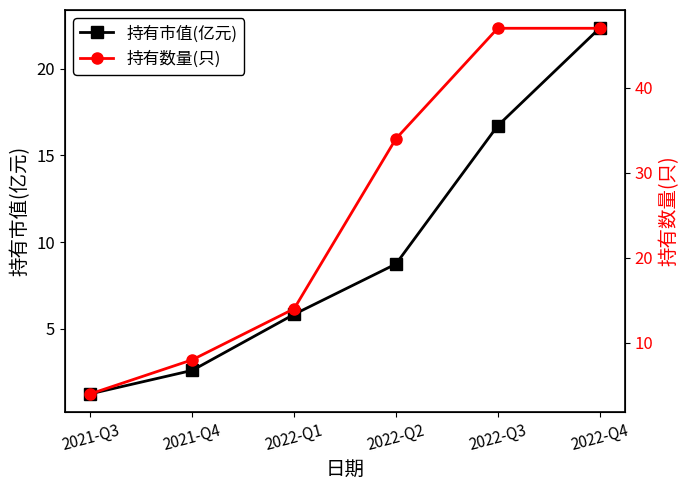

What is the approximate value of 持有数量(只) at 2022-Q2?

34.0